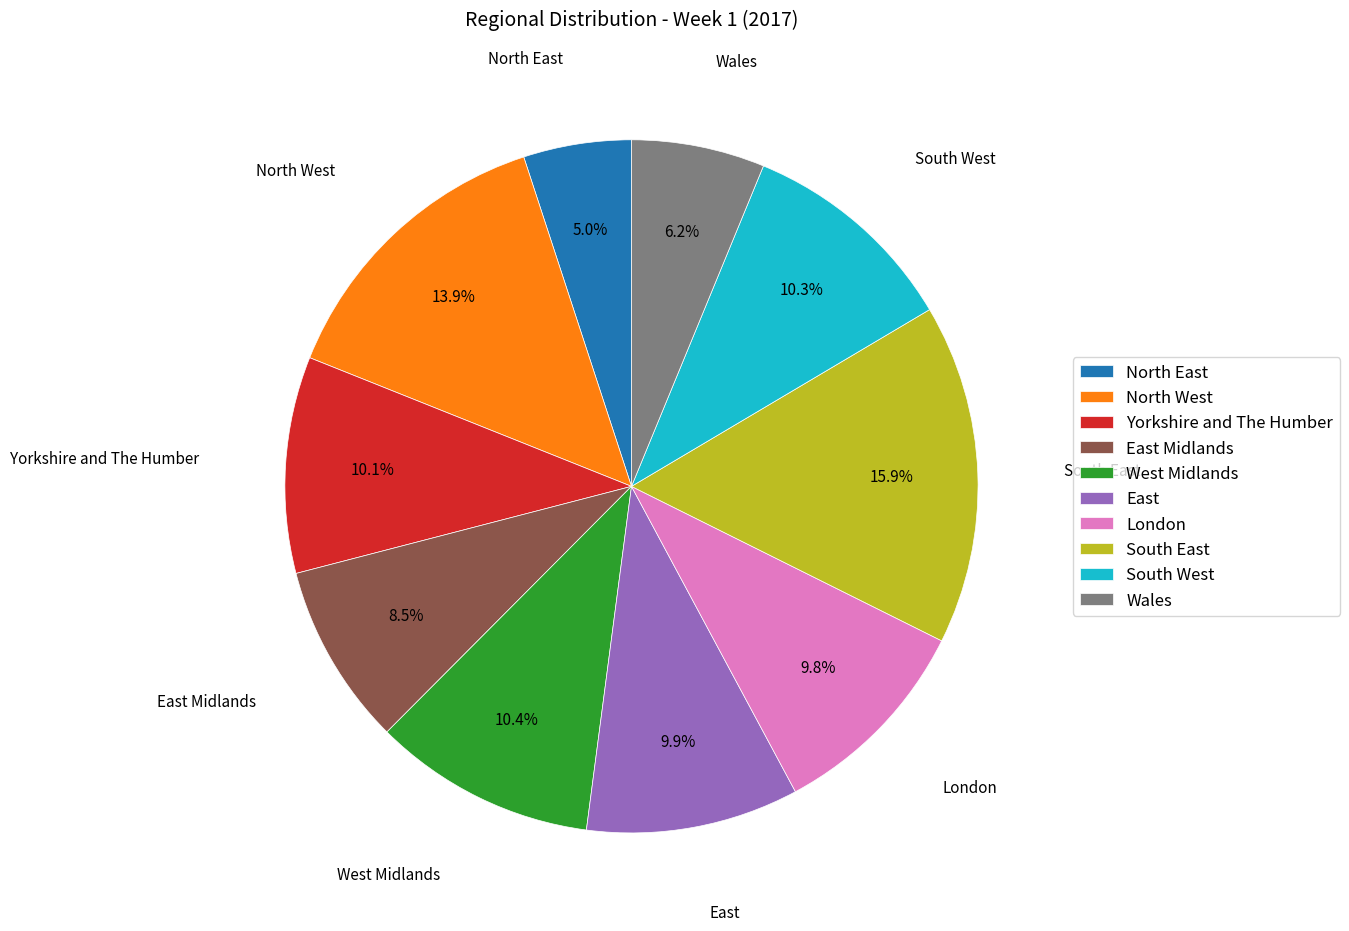

How many segments does this pie chart have?

10